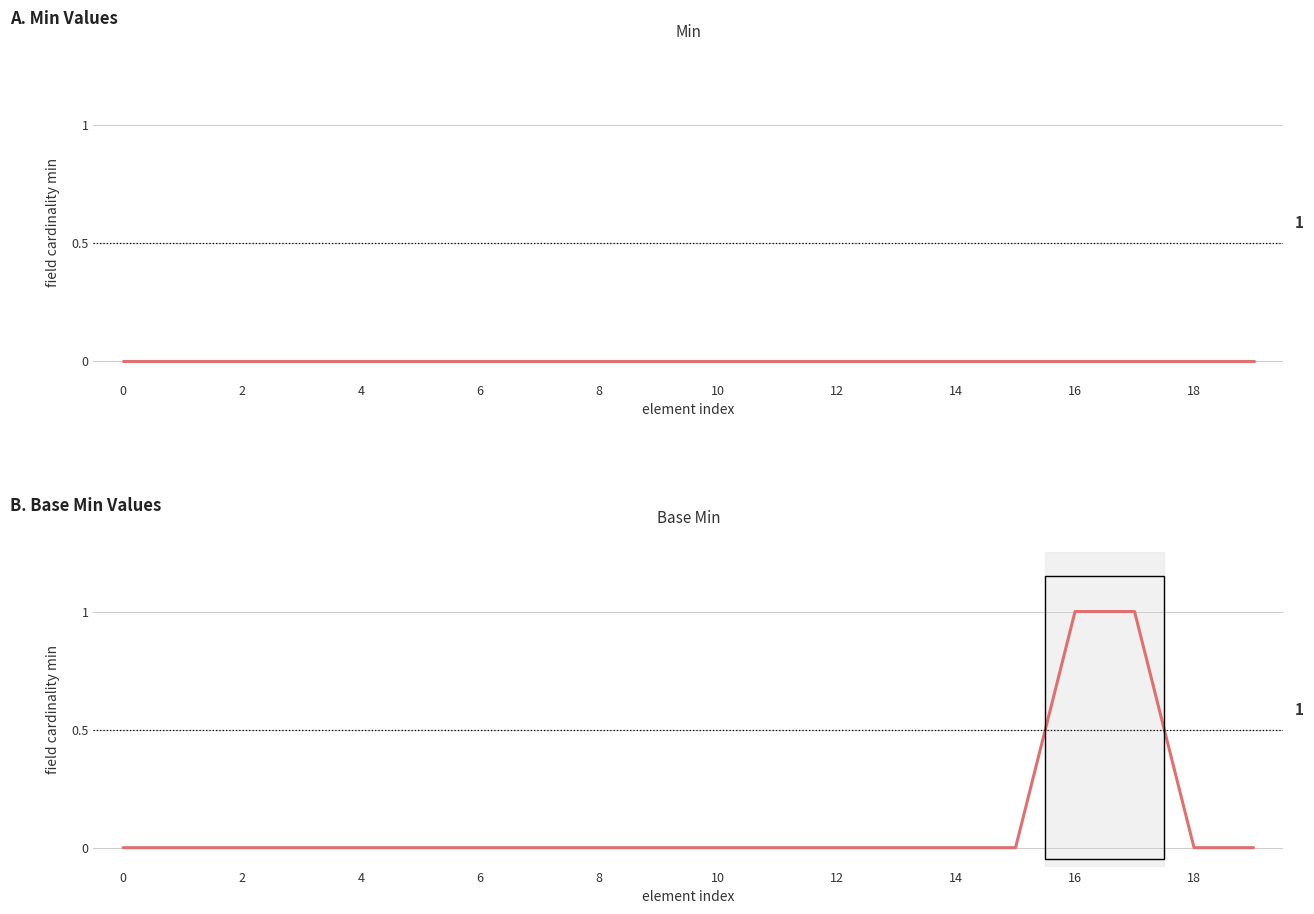

Which series changed the most between 12 and 14?

Min